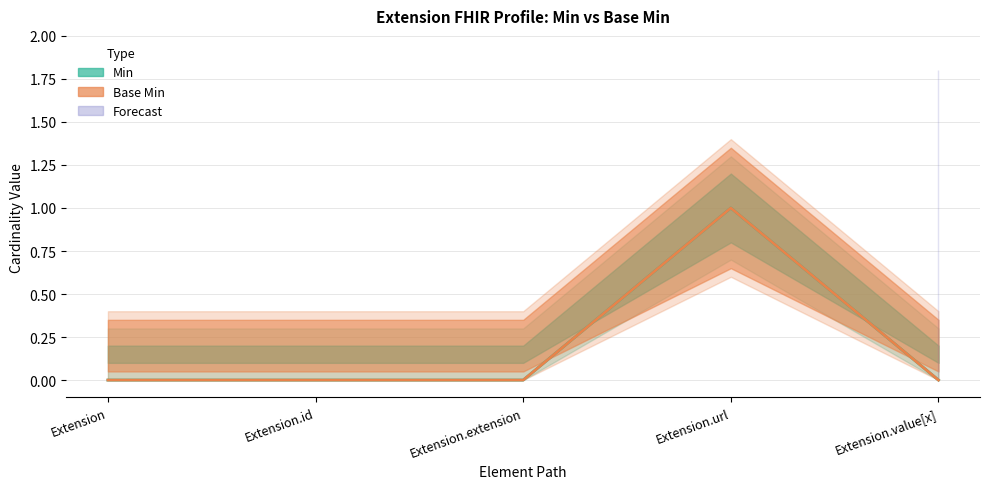

True or false: Min and Base Min intersect in this chart.

False